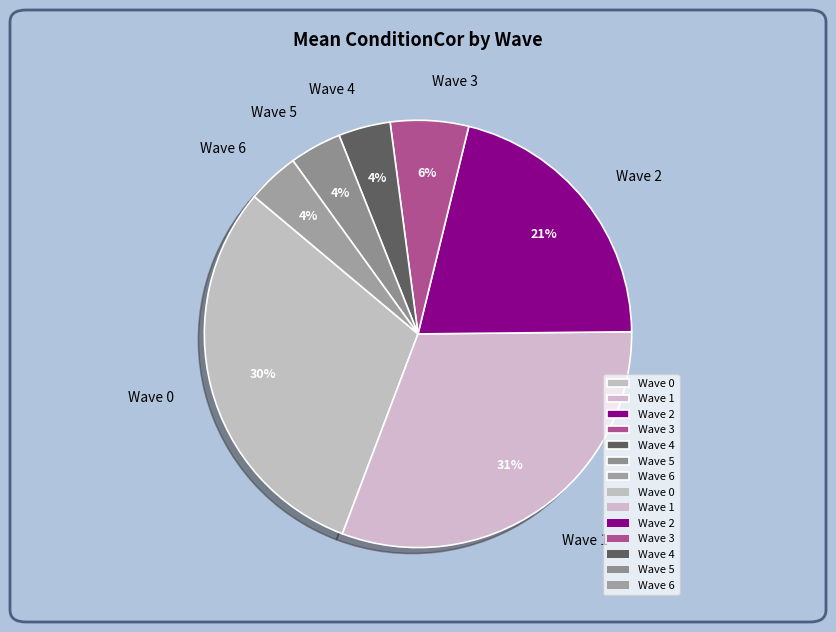

Which category has the biggest portion of the pie?

Wave 1